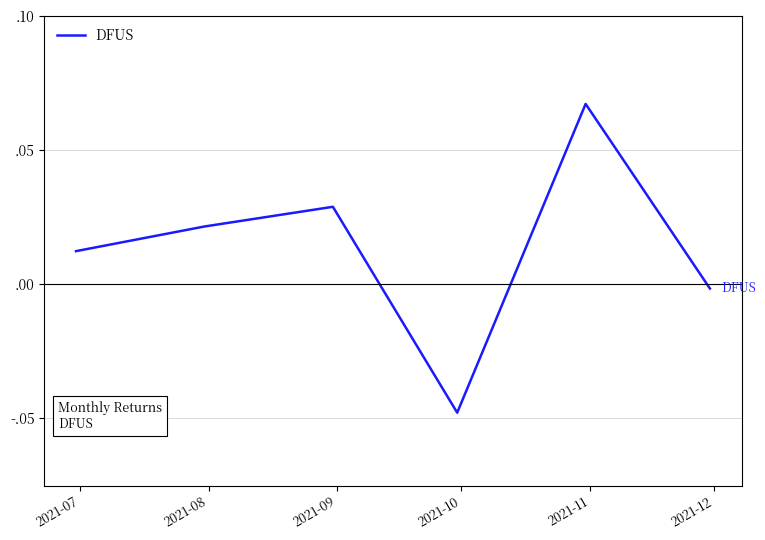

True or false: there are more than 1 points higher than both neighbors.

True